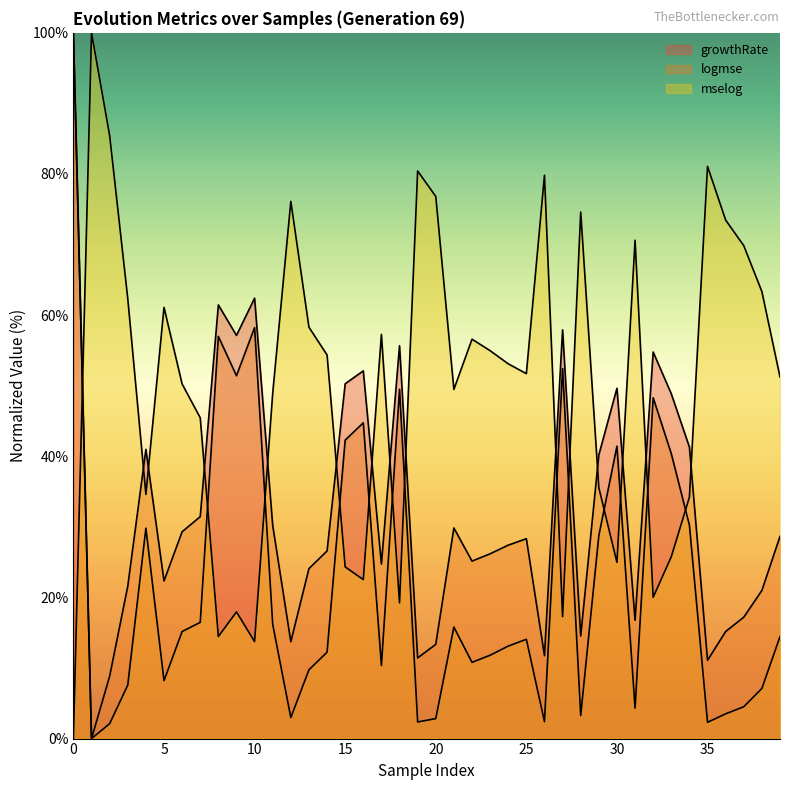

Is the value of growthRate at 25 greater than the value of mselog at 35?

No